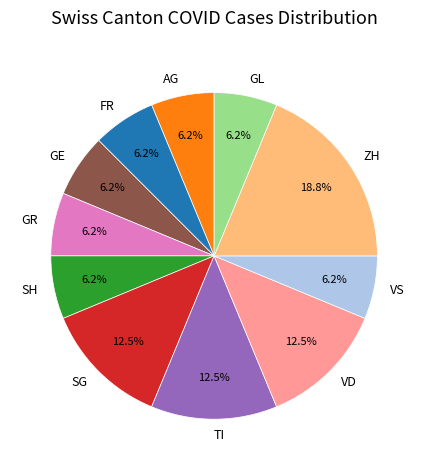

Which slice is the largest?

ZH